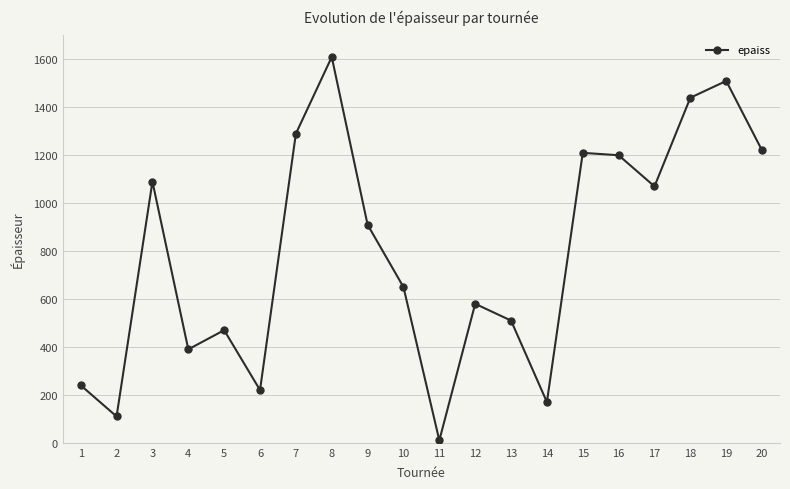

How many series are shown in this chart?

1